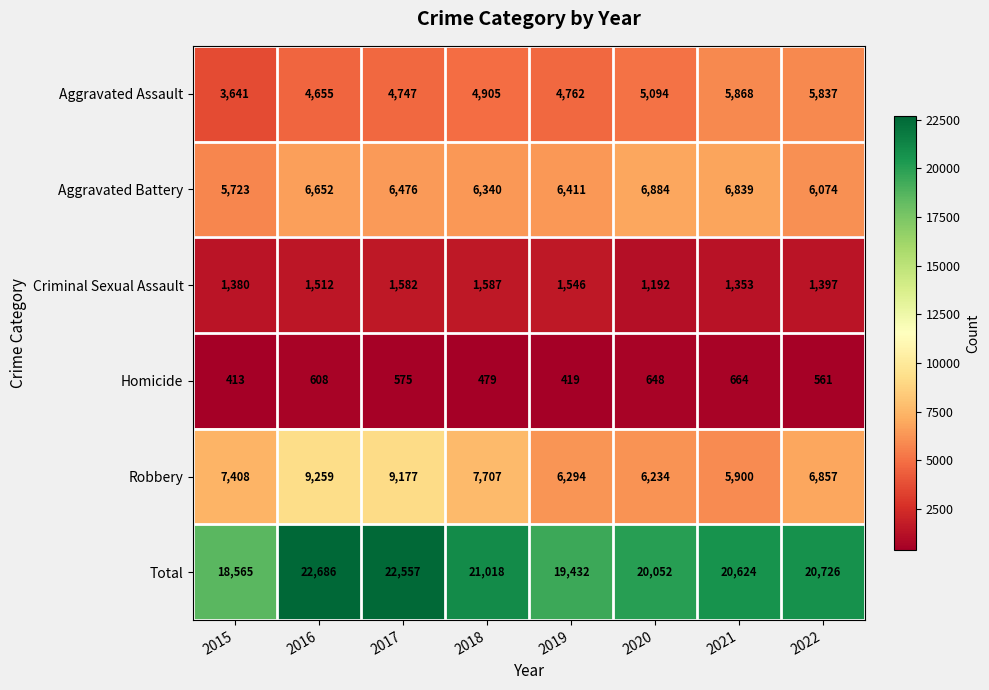

Which category has the highest value across all series?

2016